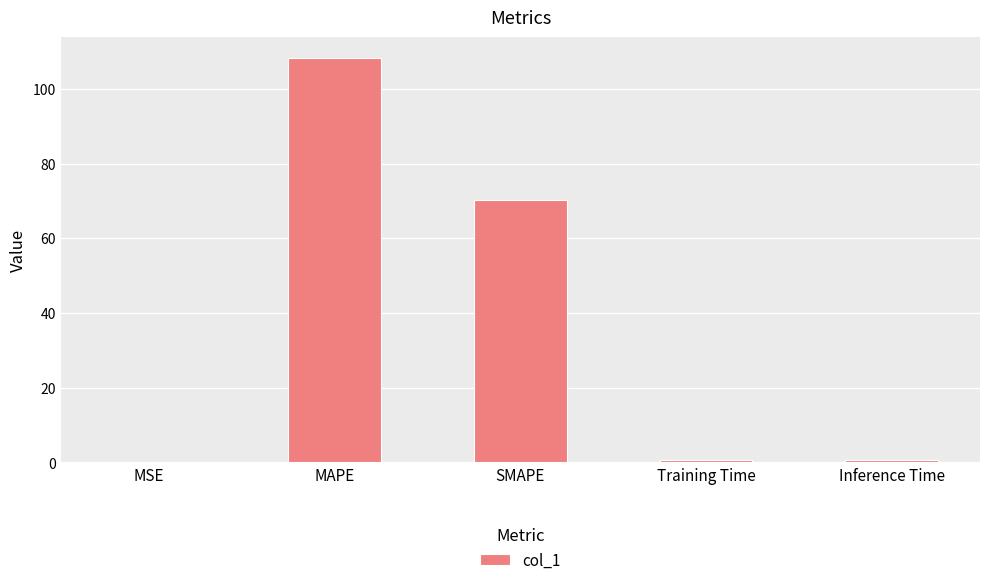

Read the value at SMAPE.

70.3